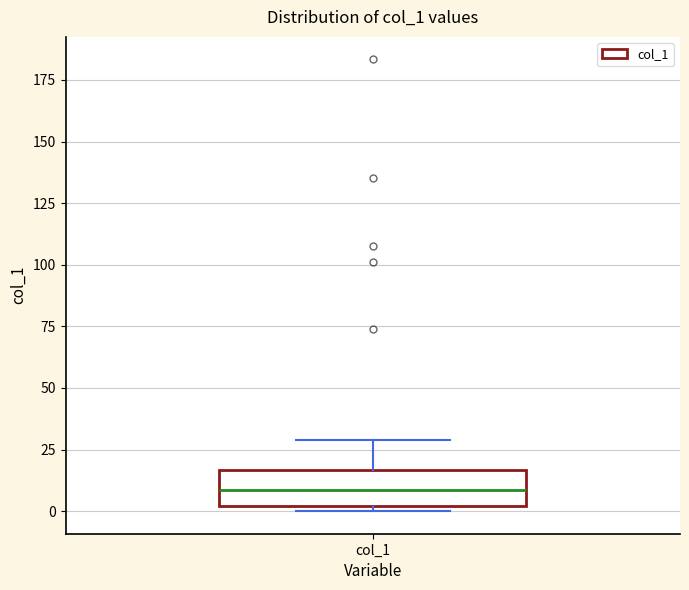

Transcribe this box plot: give where the median line is, the range the box spans, and where the two whiskers end, as read against the y-axis. The values are not printed on the chart, so give them approximately, as read against the axis.

median 10, box 0 to 15, whiskers 0 (just below the box's lower edge) to 30